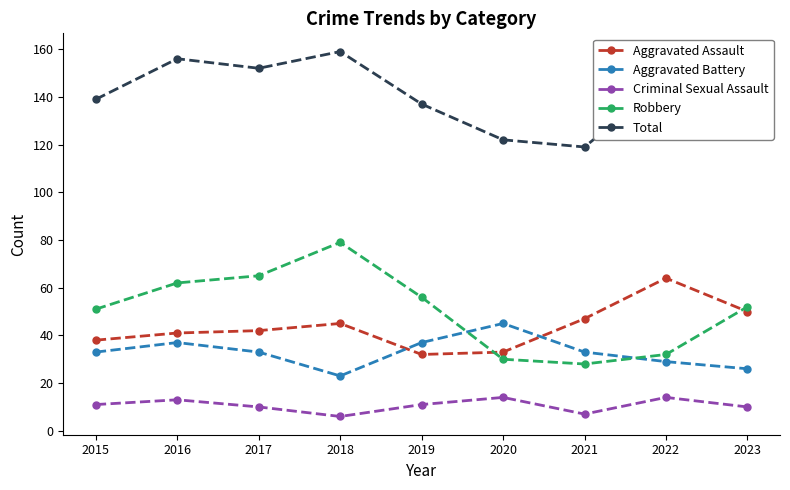

What is the sum of all Aggravated Assault values?

392